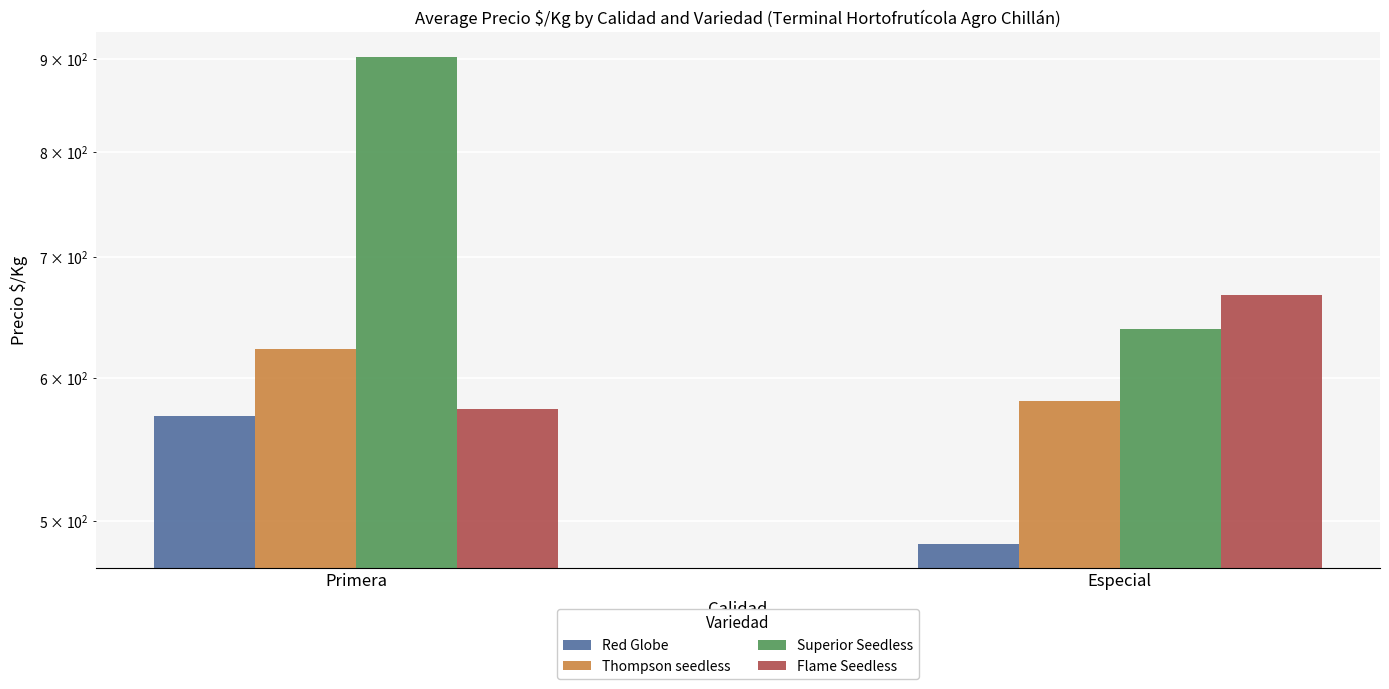

List the series in order of their peak value, highest first.

Superior Seedless, Flame Seedless, Thompson seedless, Red Globe